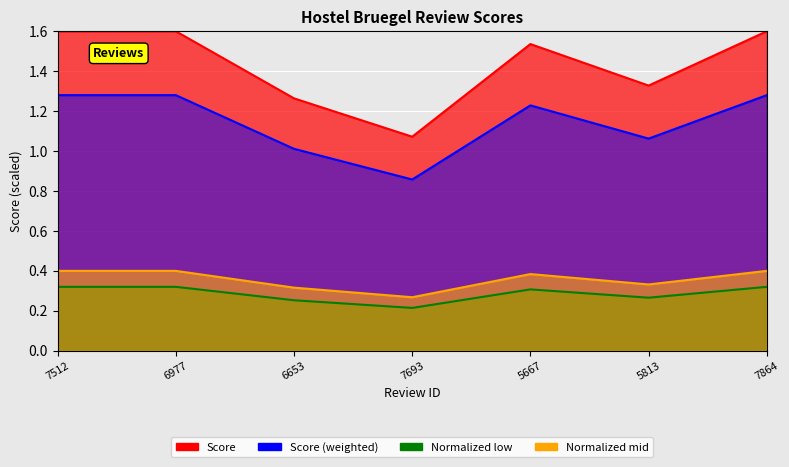

What is the label of the 3rd point from the right?

5667